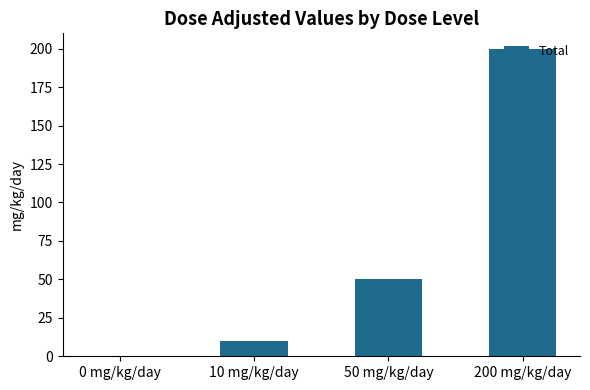

Count the number of data series in this chart.

1